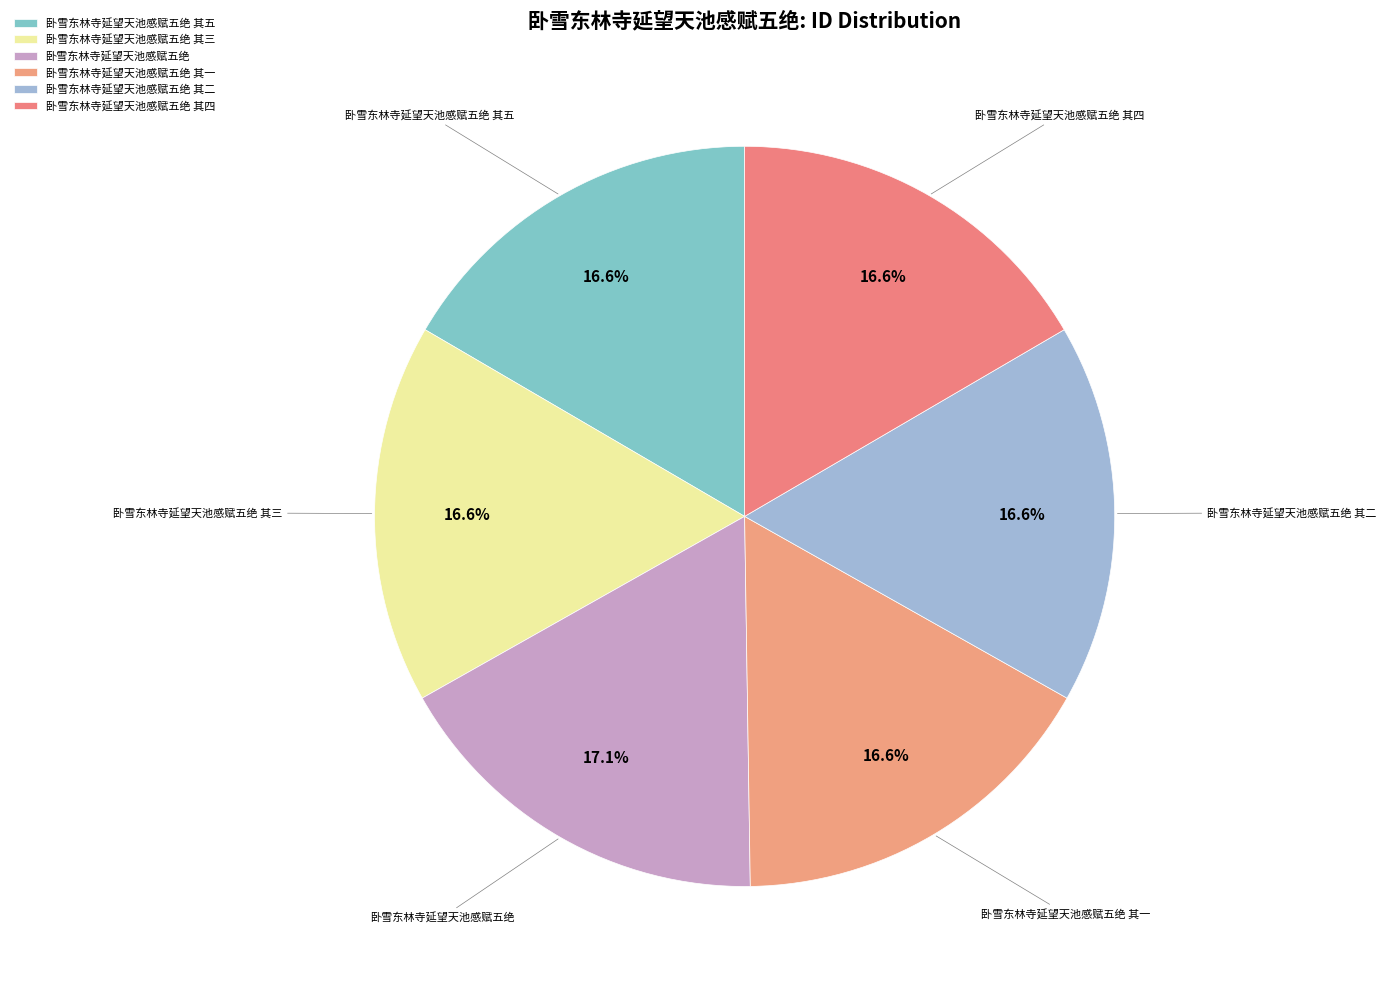

How many segments does this pie chart have?

6